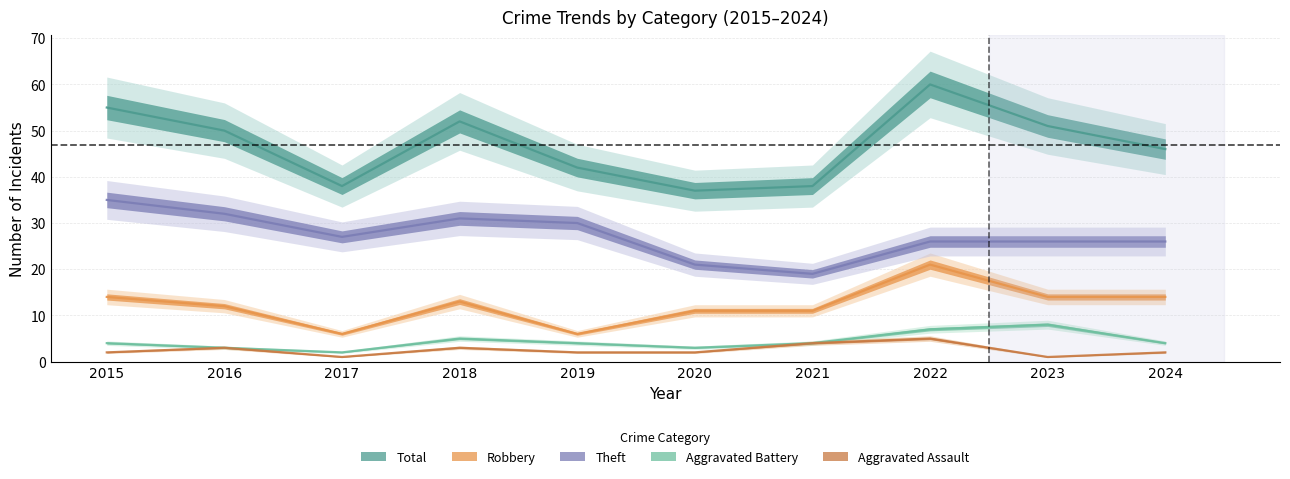

At which category does Aggravated Assault reach its first local valley?

2017